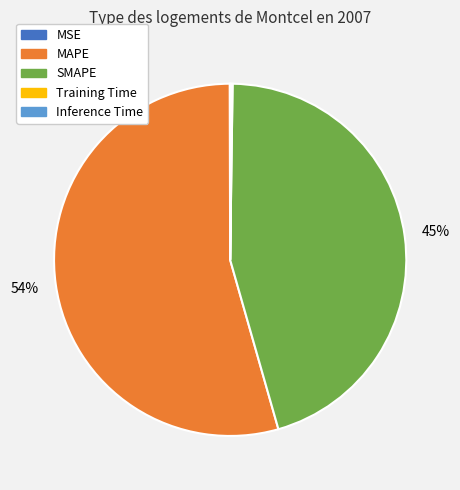

To the nearest percent, what is the average slice percentage?

20%